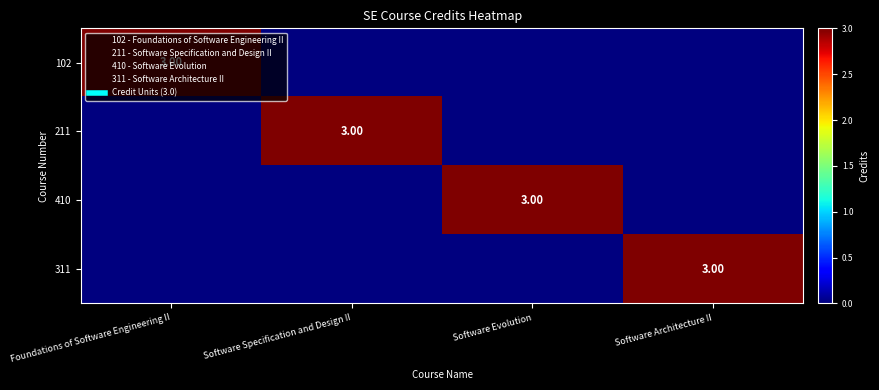

Rank the series by their maximum value, from highest to lowest.

102, 211, 410, 311